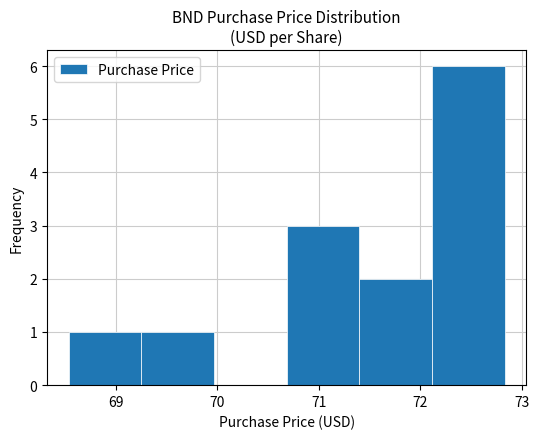

Reading left to right, list every bar in this chart as the range it spans on the x-axis followed by its height. Neither the bar edges nor the heights are printed on the chart, so give them approximately, as read against the axes.

68.5 to 69.3: 1
69.3 to 70.0: 1
70.0 to 70.7: 0
70.7 to 71.4: 3
71.4 to 72.1: 2
72.1 to 72.8: 6